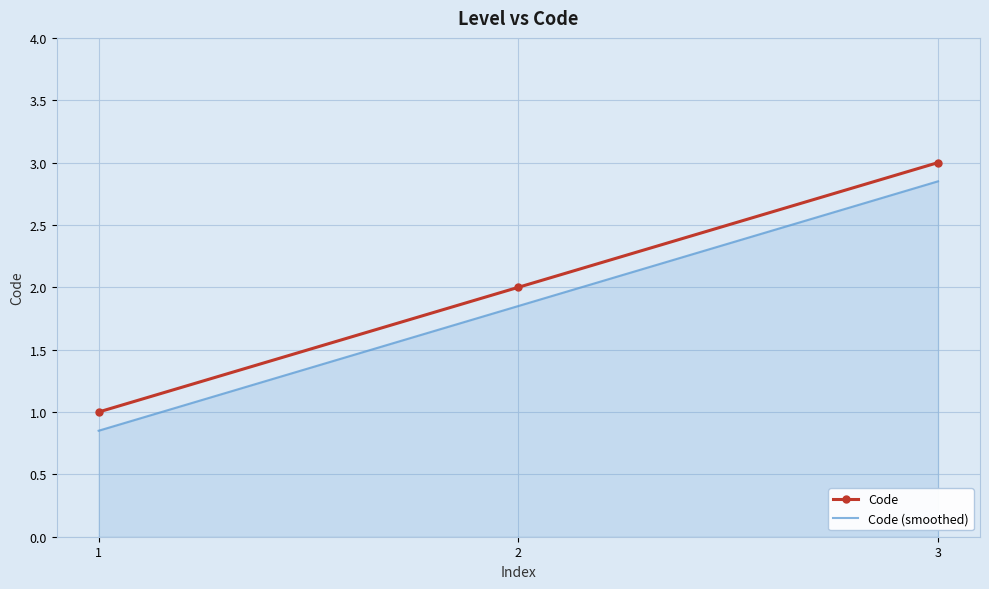

At which label does Code (smoothed) first exceed 1?

2